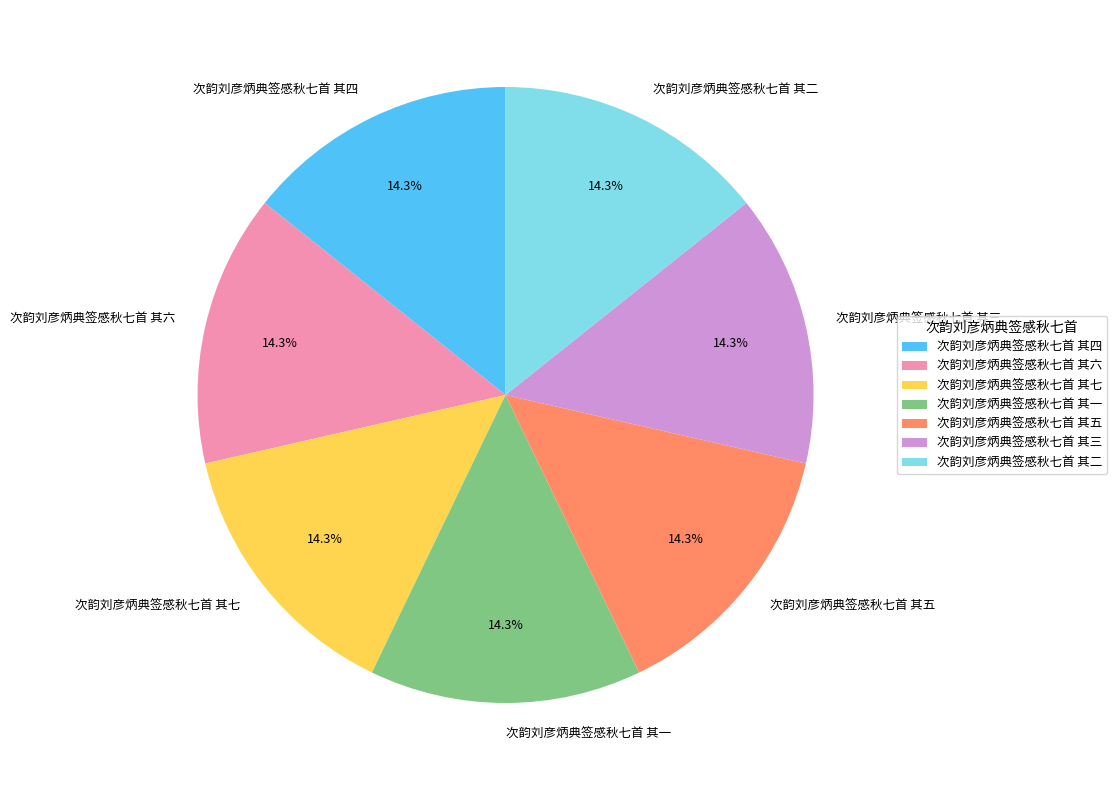

Is it true that 次韵刘彦炳典签感秋七首 其六 is 14% of the pie?

True